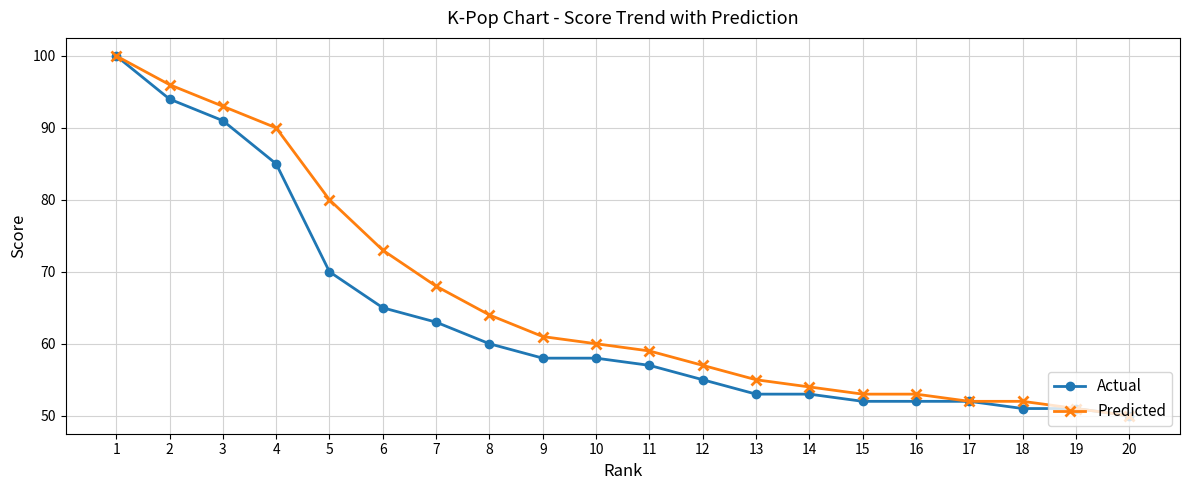

The Predicted series shows 57 at 12. True or false?

True